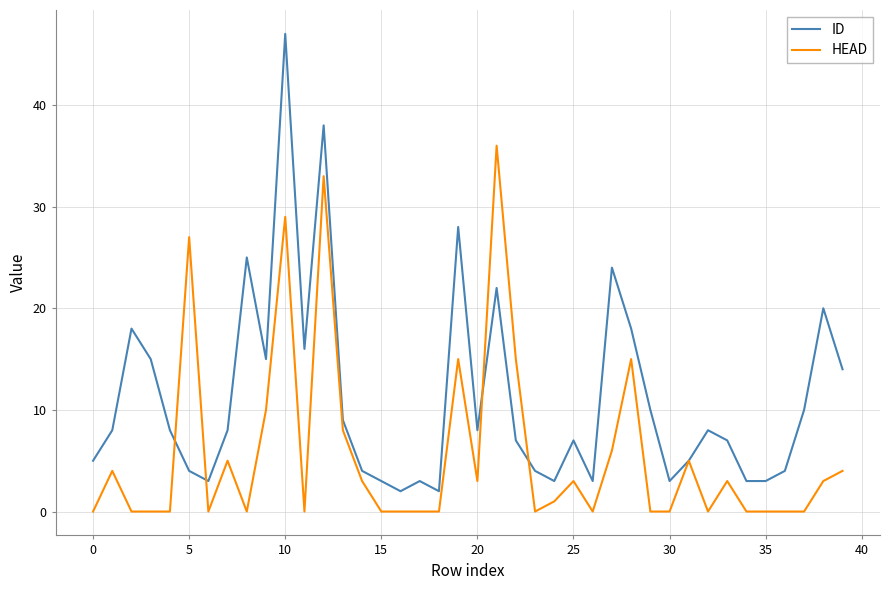

List the series in order of their peak value, lowest first.

HEAD, ID